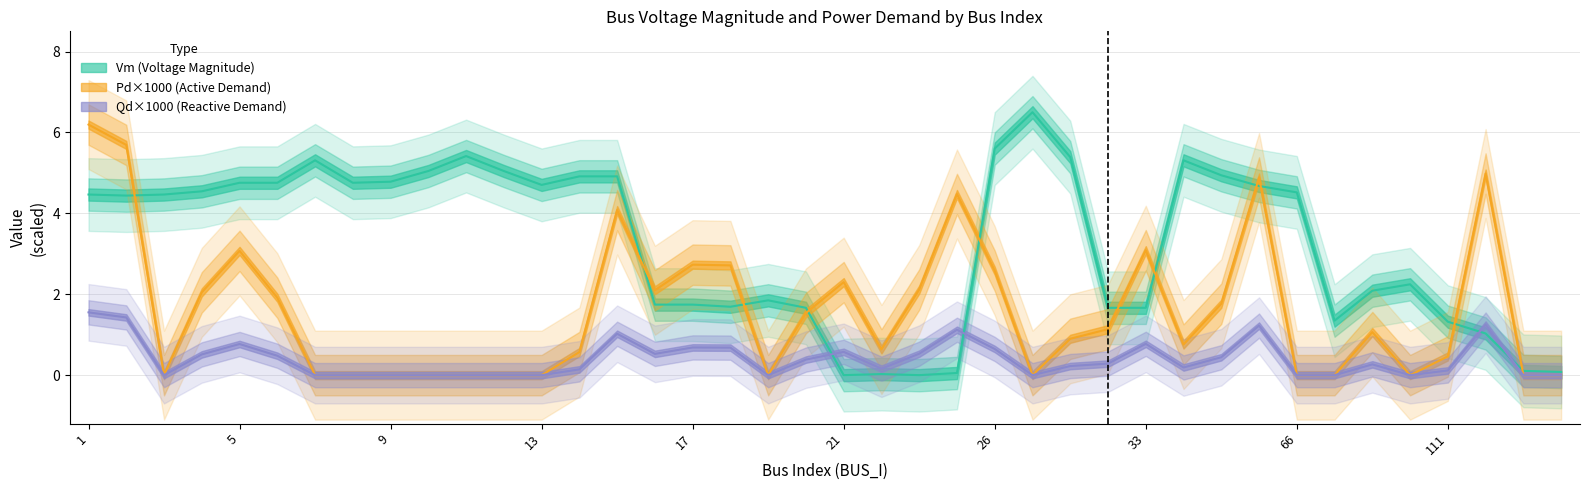

Reading left to right, extract all data points from this chart.

Vm: 4.5	4.4	4.5	4.5	4.8	4.8	5.3	4.8	4.8	5.0	5.4	5.0	4.7	4.9	4.9	1.7	1.7	1.7	1.8	1.7	0.0	0.0	0.0	0.1	5.6	6.5	5.4	1.7	1.7	5.3	4.9	4.7	4.5	1.3	2.1	2.2	1.3	1.0	0.1	0.1
Pd_x1000: 6.2	5.7	0.0	2.0	3.1	1.9	0.0	0.0	0.0	0.0	0.0	0.0	0.0	0.6	4.1	2.1	2.7	2.7	0.0	1.5	2.3	0.6	2.1	4.5	2.6	0.0	0.9	1.1	3.1	0.8	1.8	4.9	0.0	0.0	1.1	0.0	0.5	5.0	0.0	0.0
Qd_x1000: 1.6	1.4	0.0	0.5	0.8	0.5	0.0	0.0	0.0	0.0	0.0	0.0	0.0	0.1	1.0	0.5	0.7	0.7	0.0	0.4	0.6	0.2	0.5	1.1	0.6	0.0	0.2	0.3	0.8	0.2	0.4	1.2	0.0	0.0	0.3	0.0	0.1	1.2	0.0	0.0